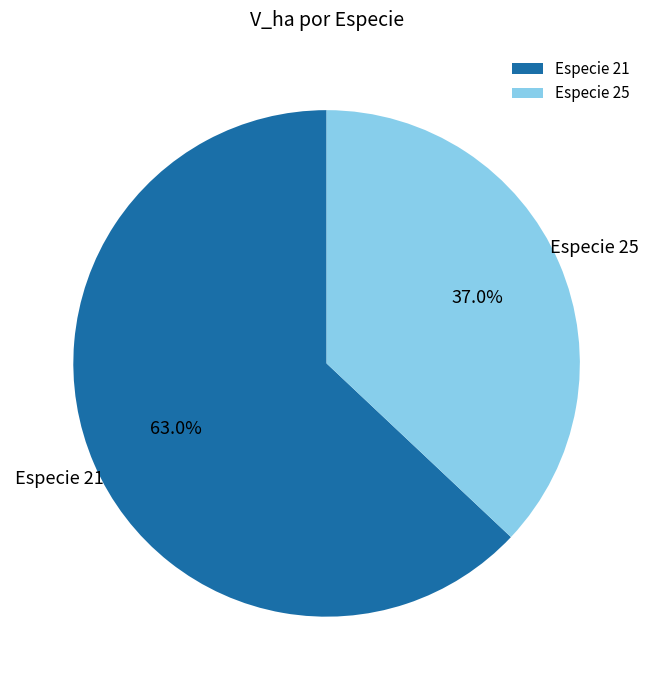

How many slices are in this pie chart?

2